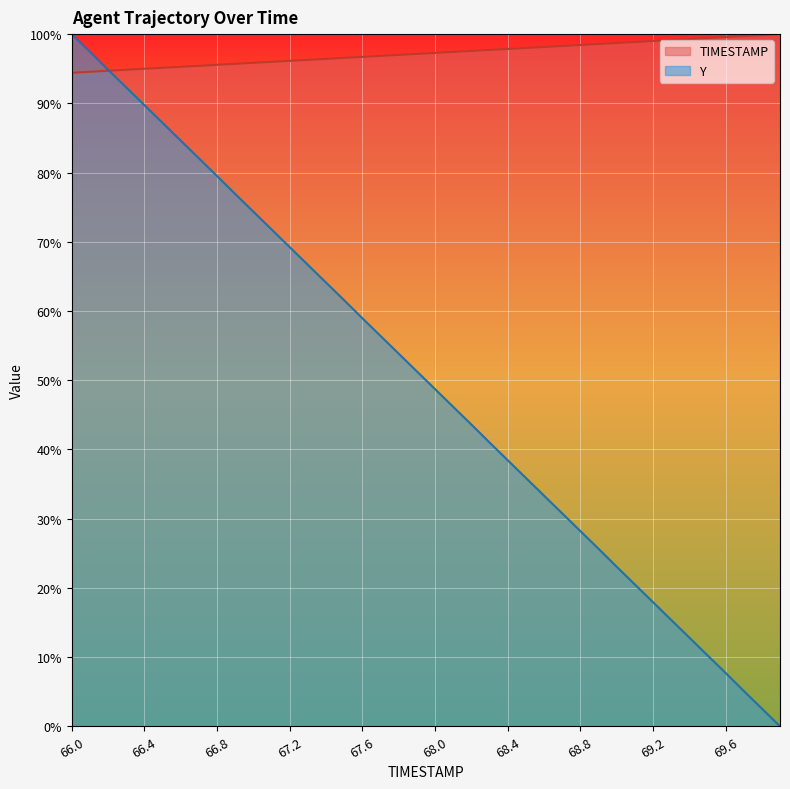

List the labels in order of Y value, largest first.

66.0, 66.1, 66.2, 66.3, 66.4, 66.5, 66.6, 66.7, 66.8, 66.9, 67.0, 67.1, 67.2, 67.3, 67.4, 67.5, 67.6, 67.7, 67.8, 67.9, 68.0, 68.1, 68.2, 68.3, 68.4, 68.5, 68.6, 68.7, 68.8, 68.9, 69.0, 69.1, 69.2, 69.3, 69.4, 69.5, 69.6, 69.7, 69.8, 69.9